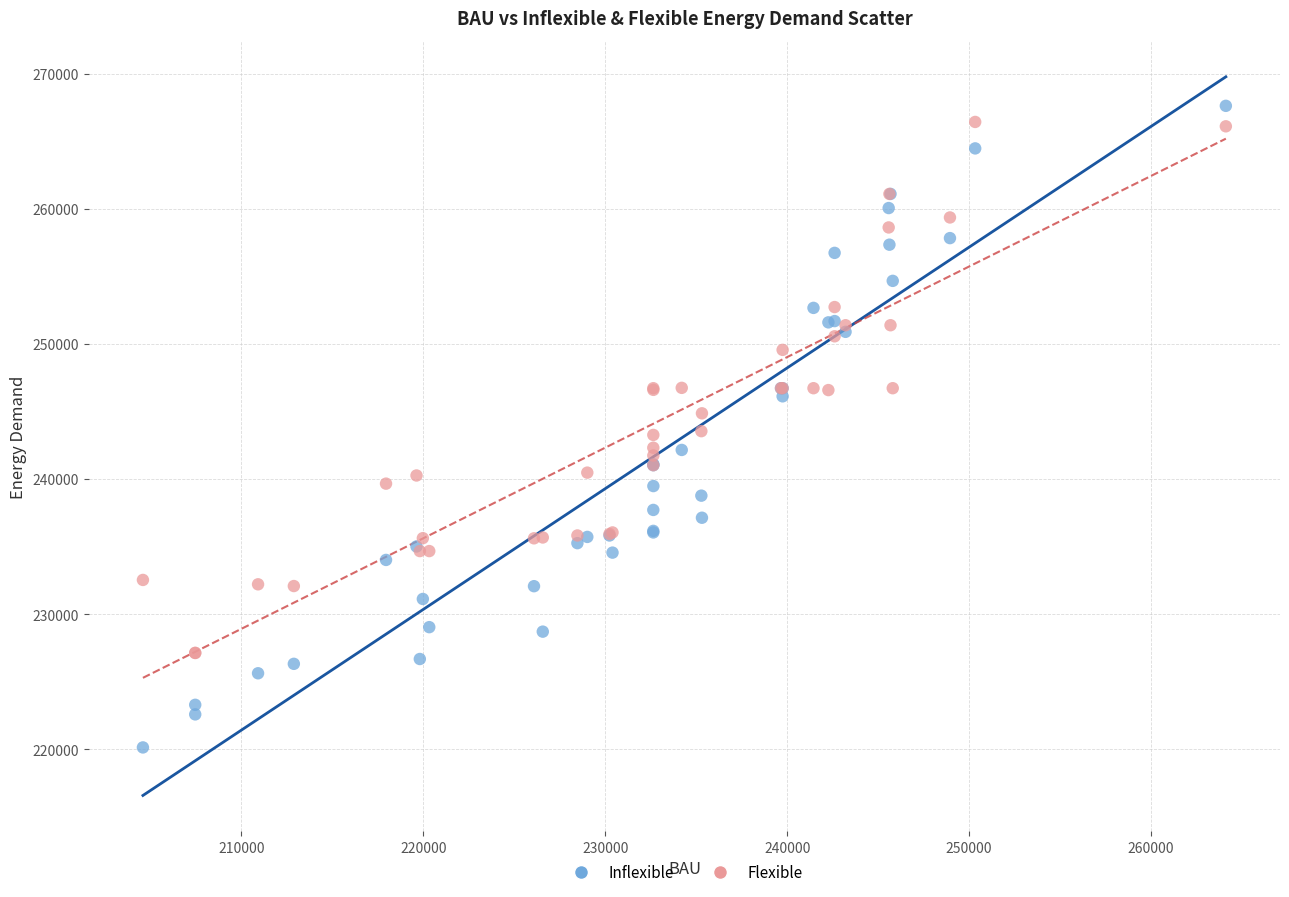

Which series contains the lowest Y value?

Inflexible